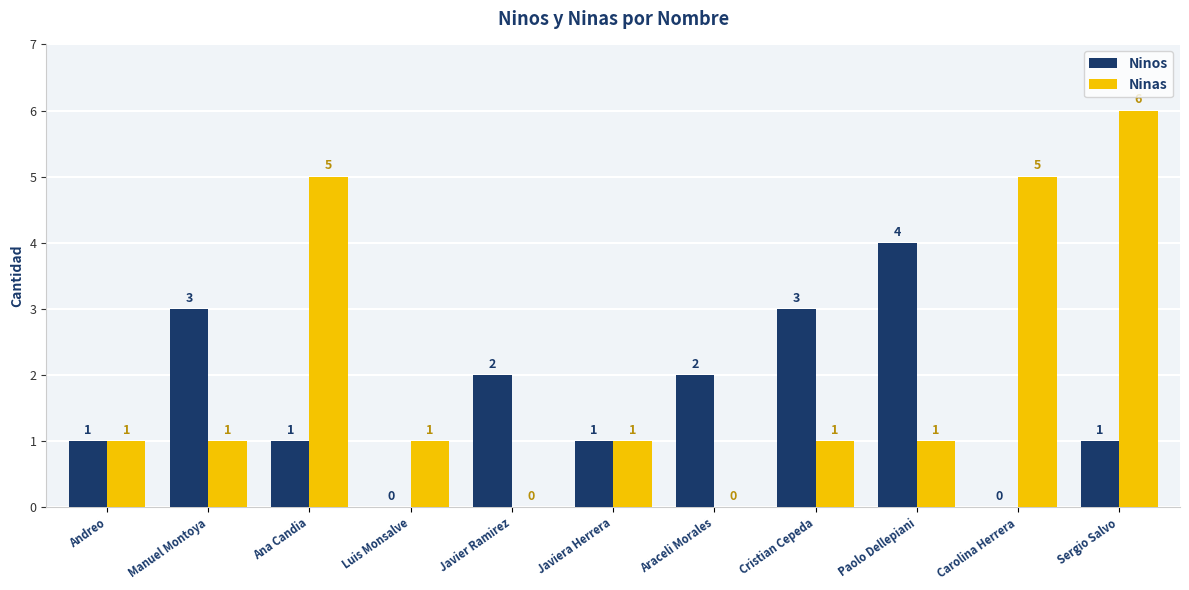

Which series has the widest spread of values?

Ninas